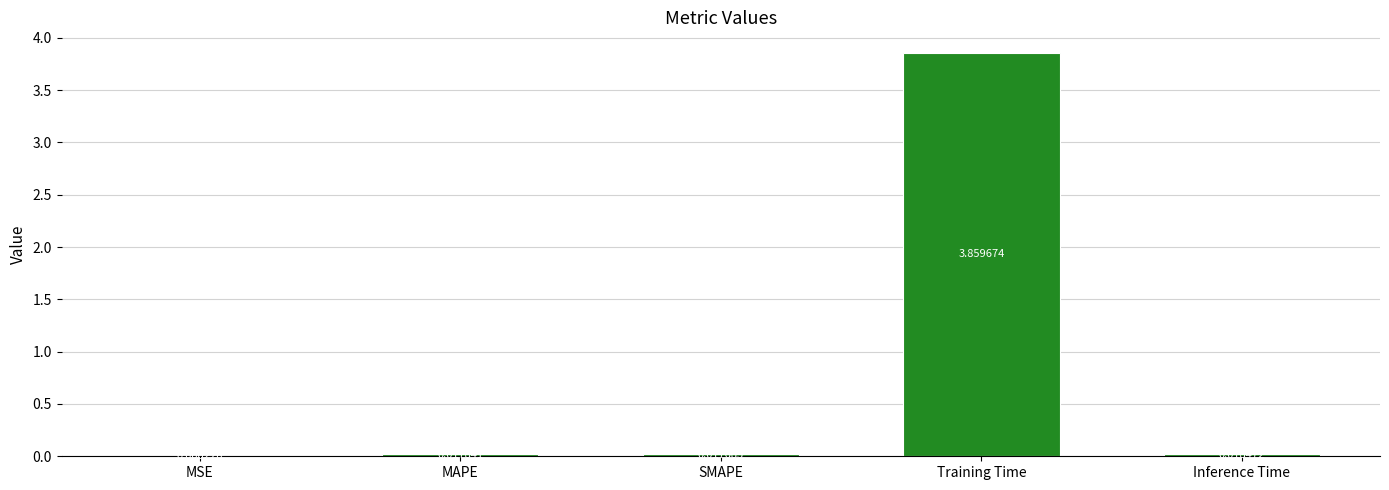

Between Training Time and MAPE, which is larger?

Training Time